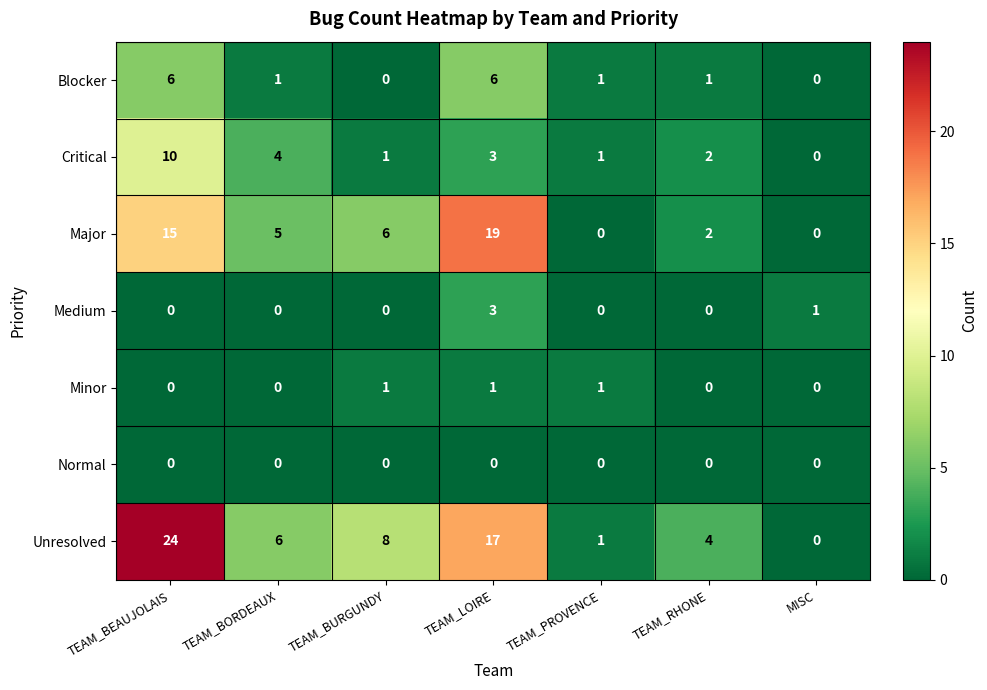

Between TEAM_BURGUNDY and TEAM_LOIRE, which series saw the biggest shift?

Major